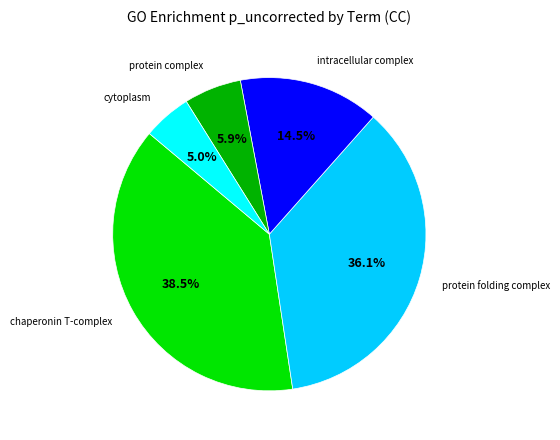

Does any single category account for the majority?

No